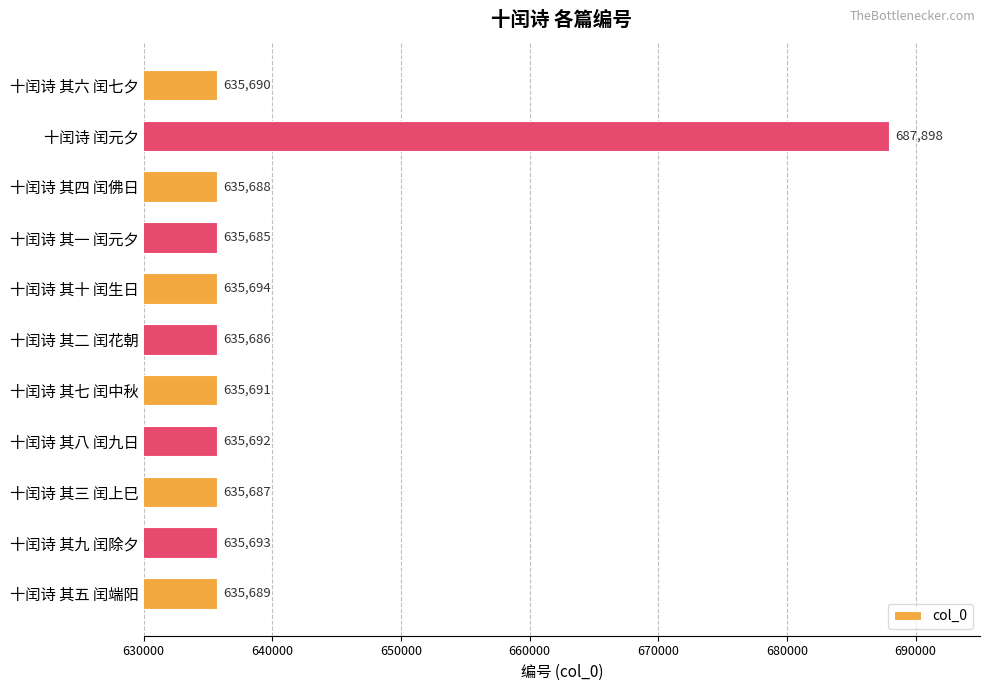

What is the difference between the maximum and minimum values?

52213